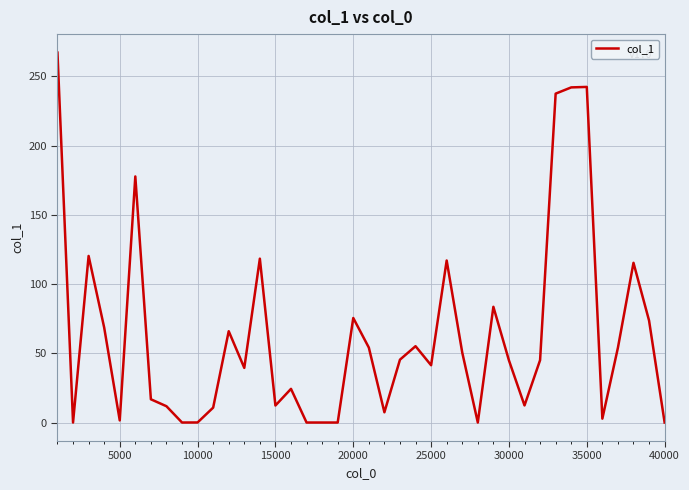

What is the difference between the maximum and minimum values?

267.1